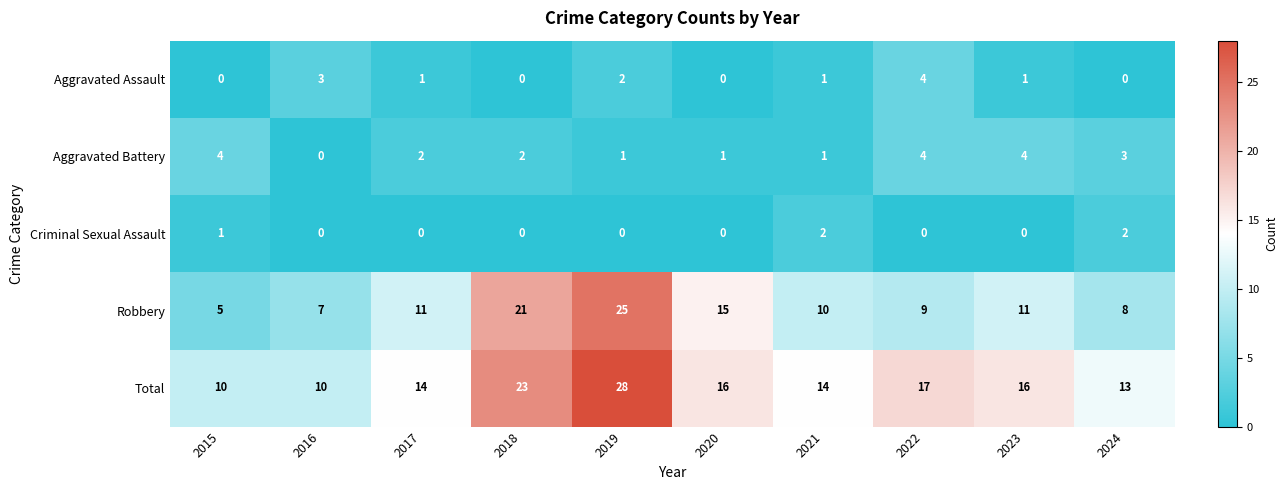

What is the highest value of the Robbery series?

25